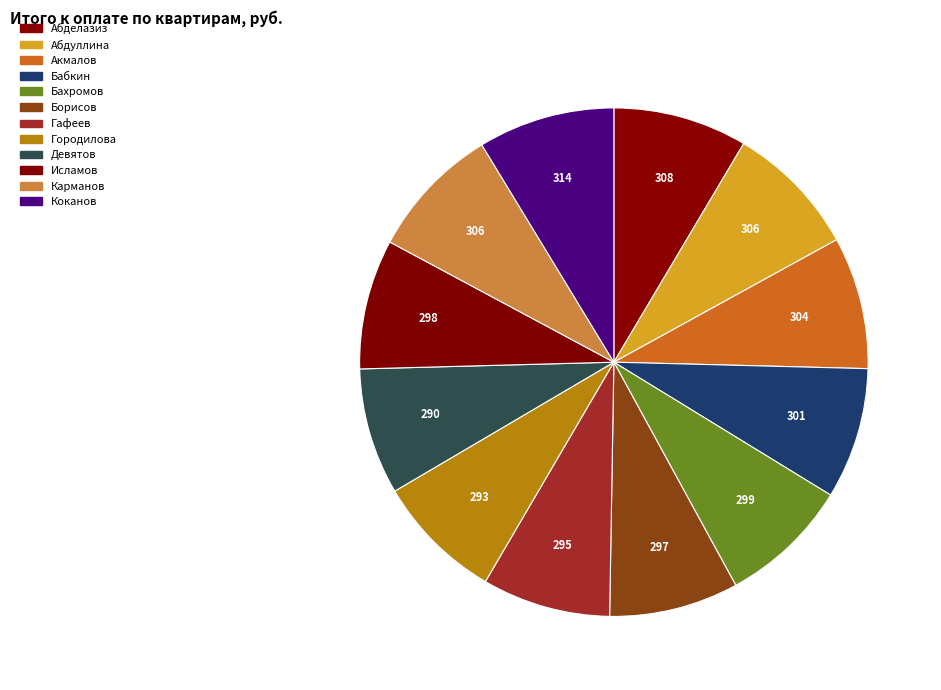

How many slices are in this pie chart?

12